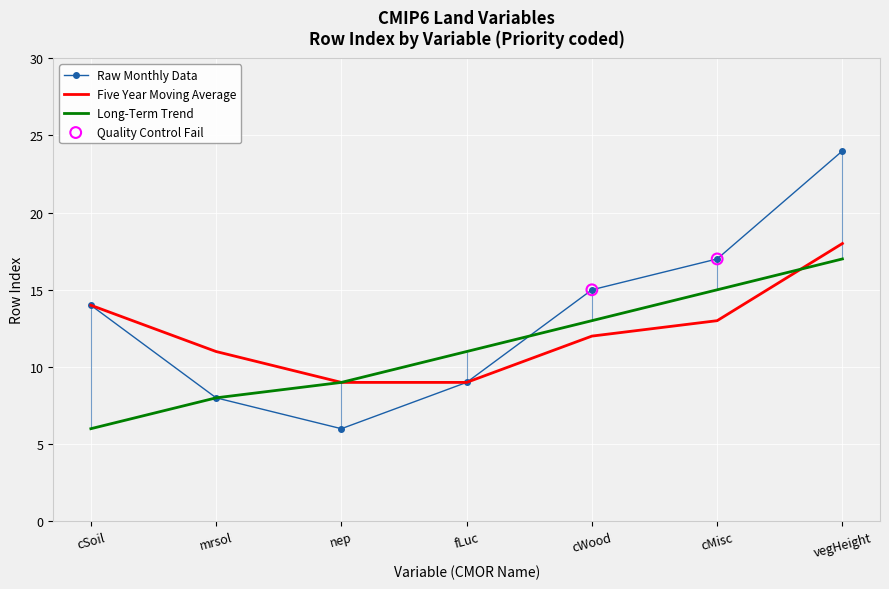

Which series has the largest total across all categories?

Raw Monthly Data